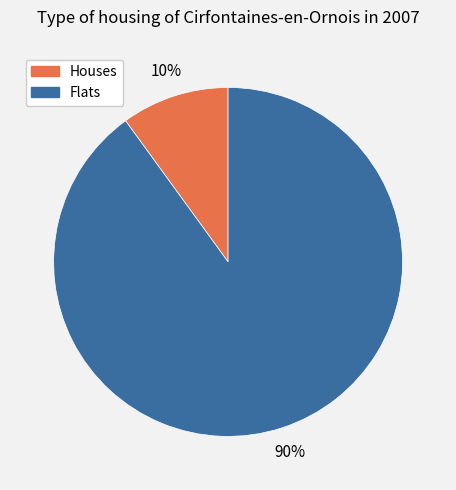

Does any single category account for the majority?

Yes